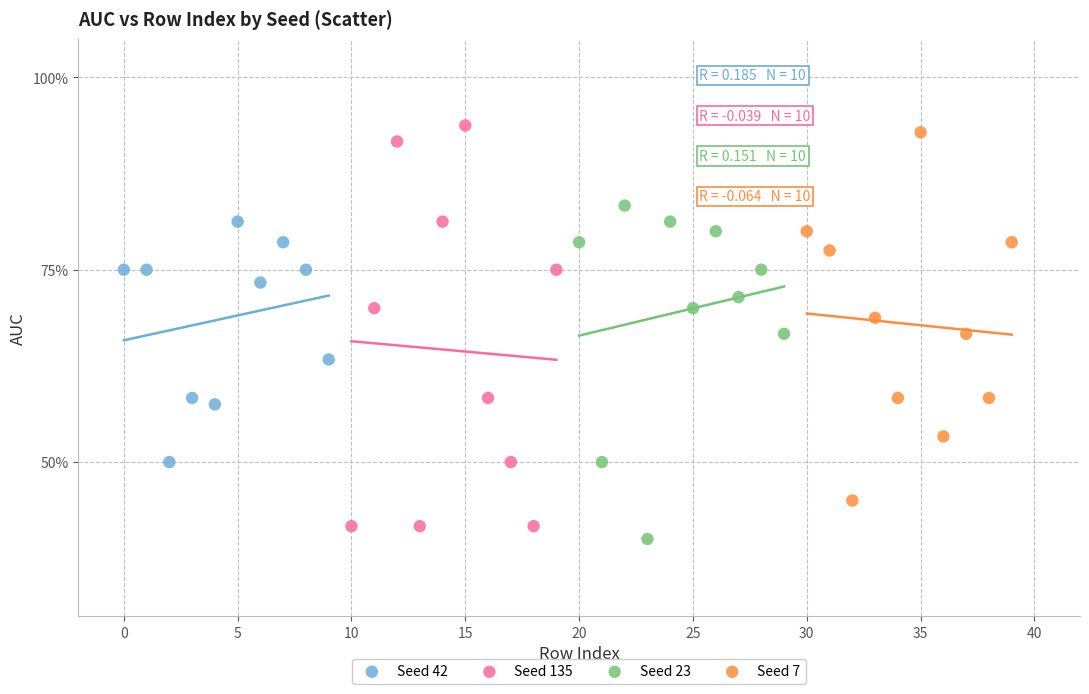

What are all the series names shown in the legend?

Seed 42, Seed 135, Seed 23, Seed 7